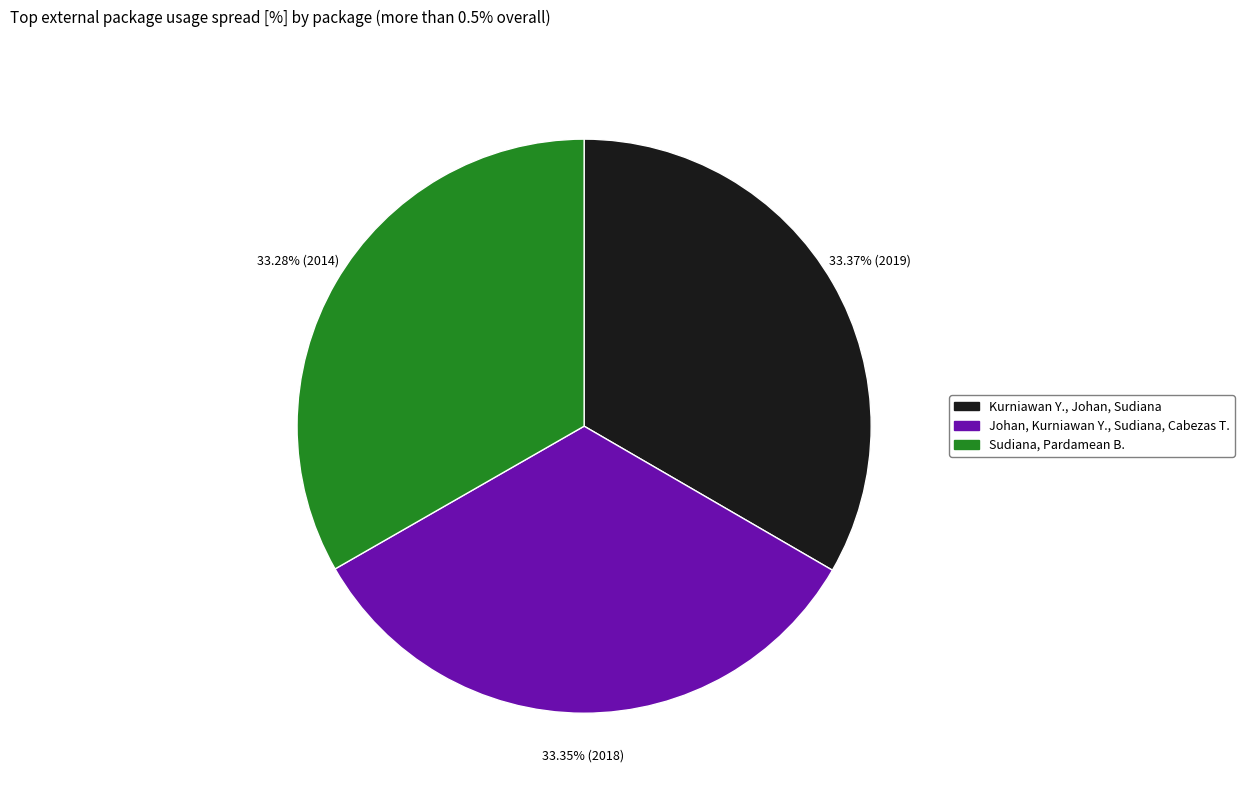

Does Johan, Kurniawan Y., Sudiana, Cabezas T. represent more than half of the total?

No